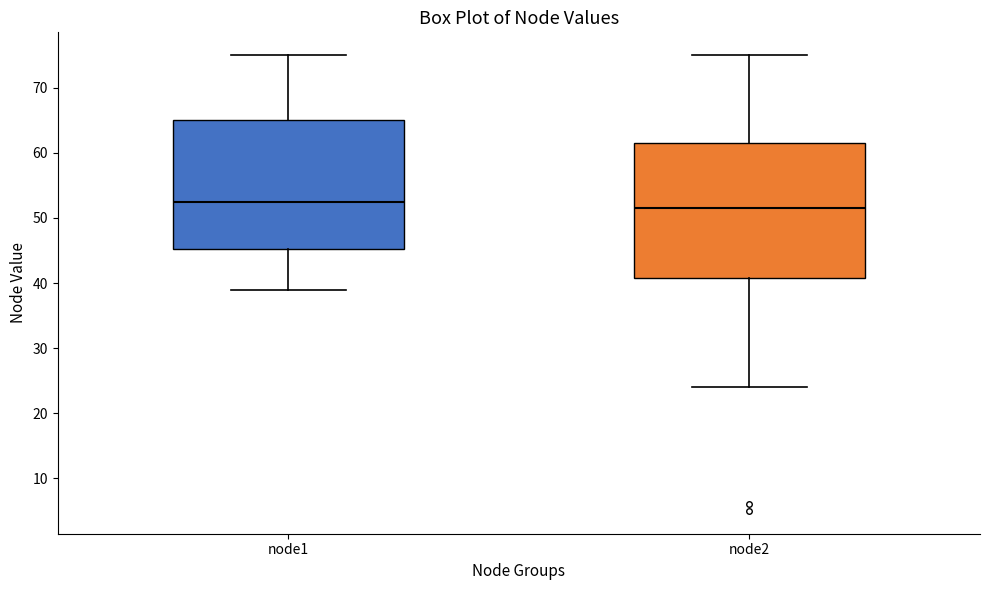

Comparing the boxes themselves (not the whiskers), which one is the tallest?

node2